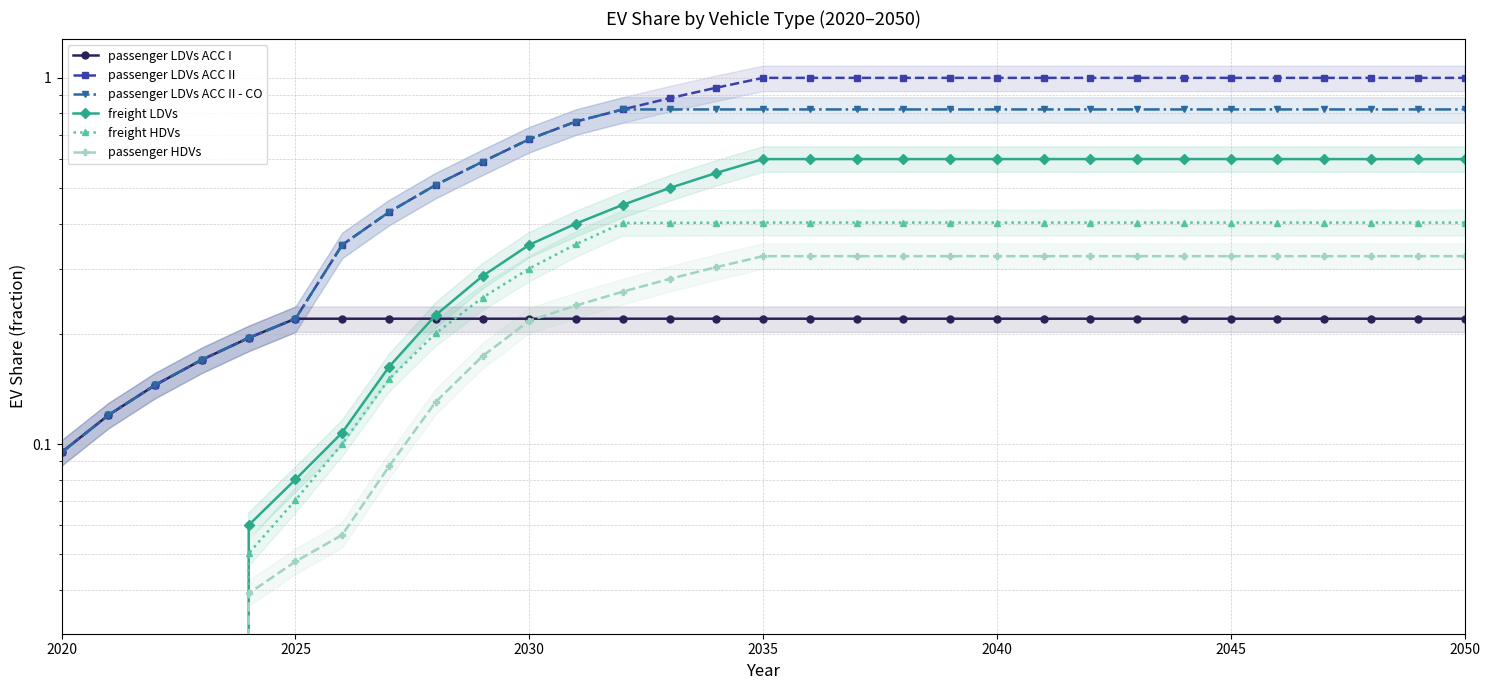

True or false: freight HDVs has more than 1 interior local peaks.

False